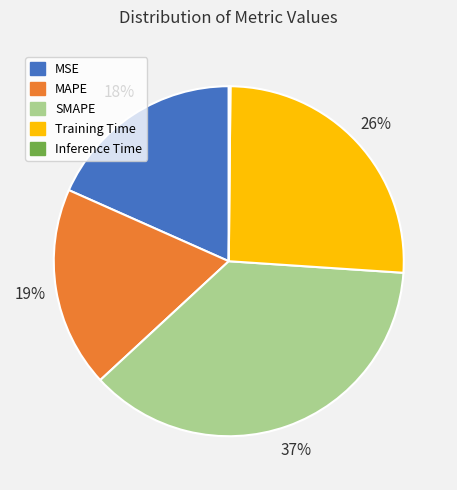

Which category has the biggest portion of the pie?

SMAPE